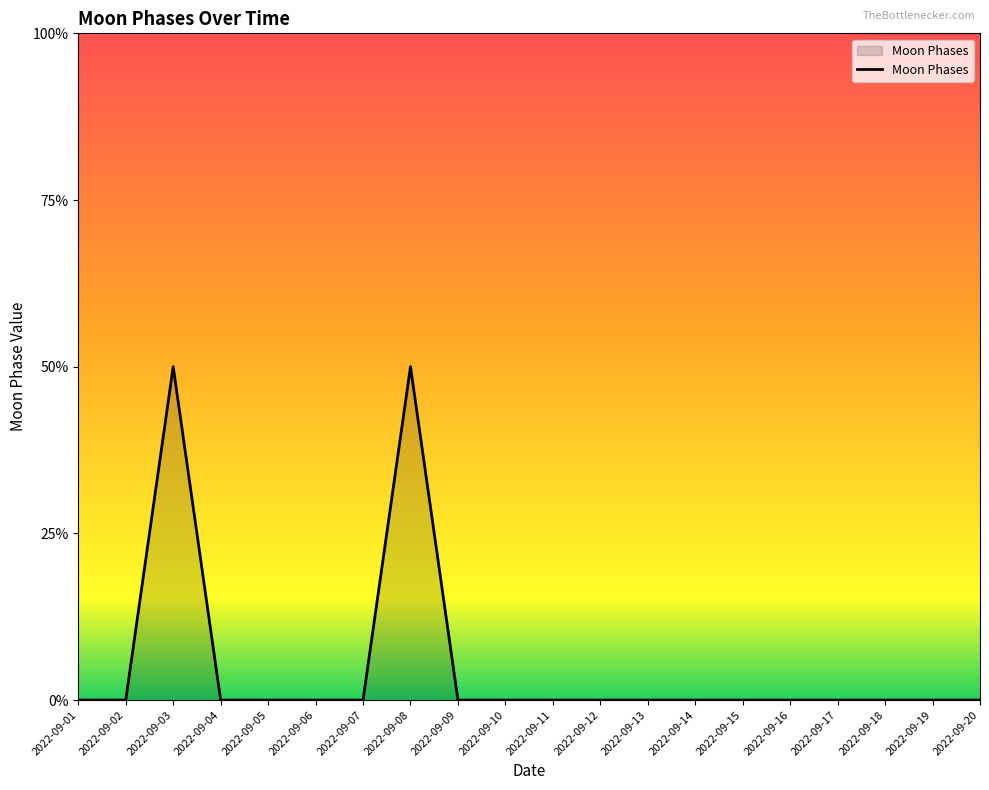

At which category does the data reach its first local peak?

2022-09-03